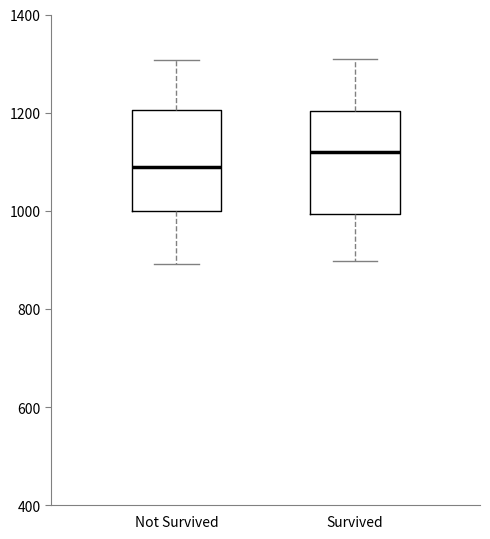

Reading left to right, transcribe this box plot: for each box, give where its median line is, the range the box spans, and where its two whiskers end, as read against the y-axis. The values are not printed on the chart, so give them approximately, as read against the axis.

Not Survived: median 1100, box 1000 to 1200, whiskers 900 to 1300
Survived: median 1120, box 1000 to 1200, whiskers 900 to 1300